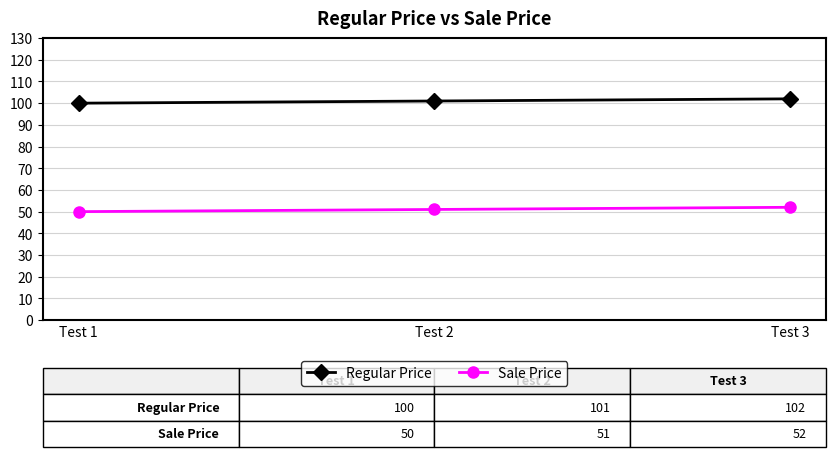

How many data points in Regular Price are less than 101?

1